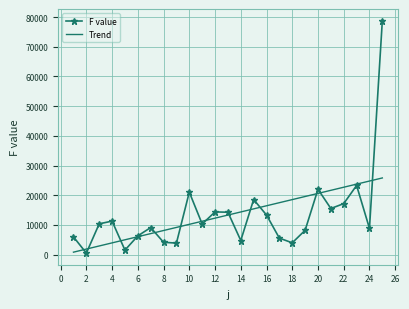

After their last crossing, which series has the higher values: F value or Trend?

F value